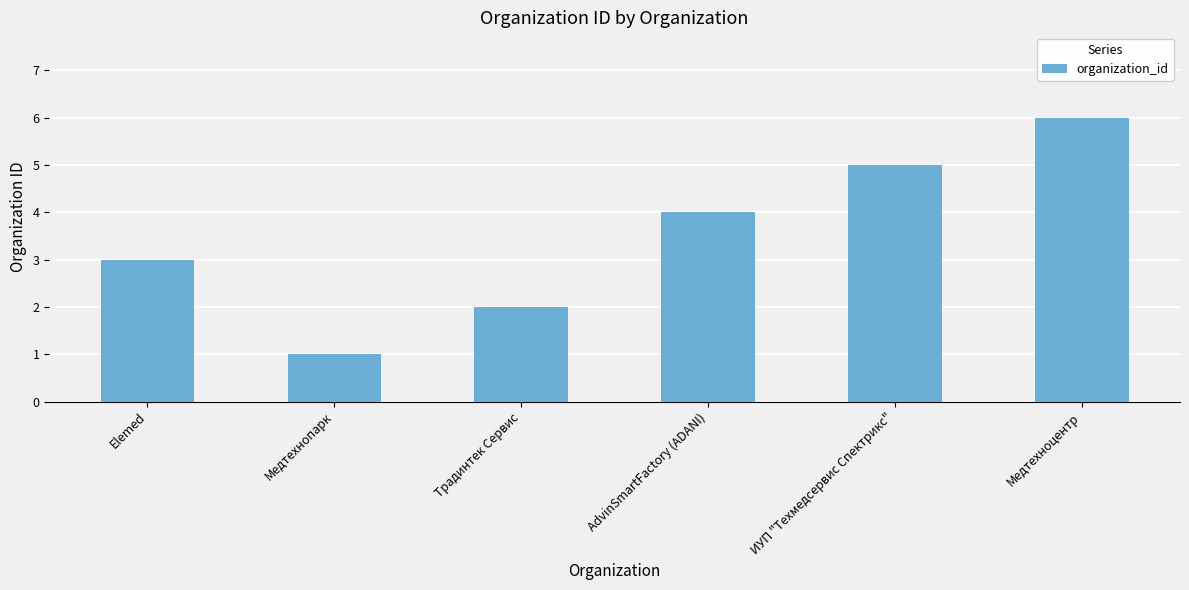

Between ИУП "Техмедсервис Спектрикс" and Медтехнопарк, which is larger?

ИУП "Техмедсервис Спектрикс"